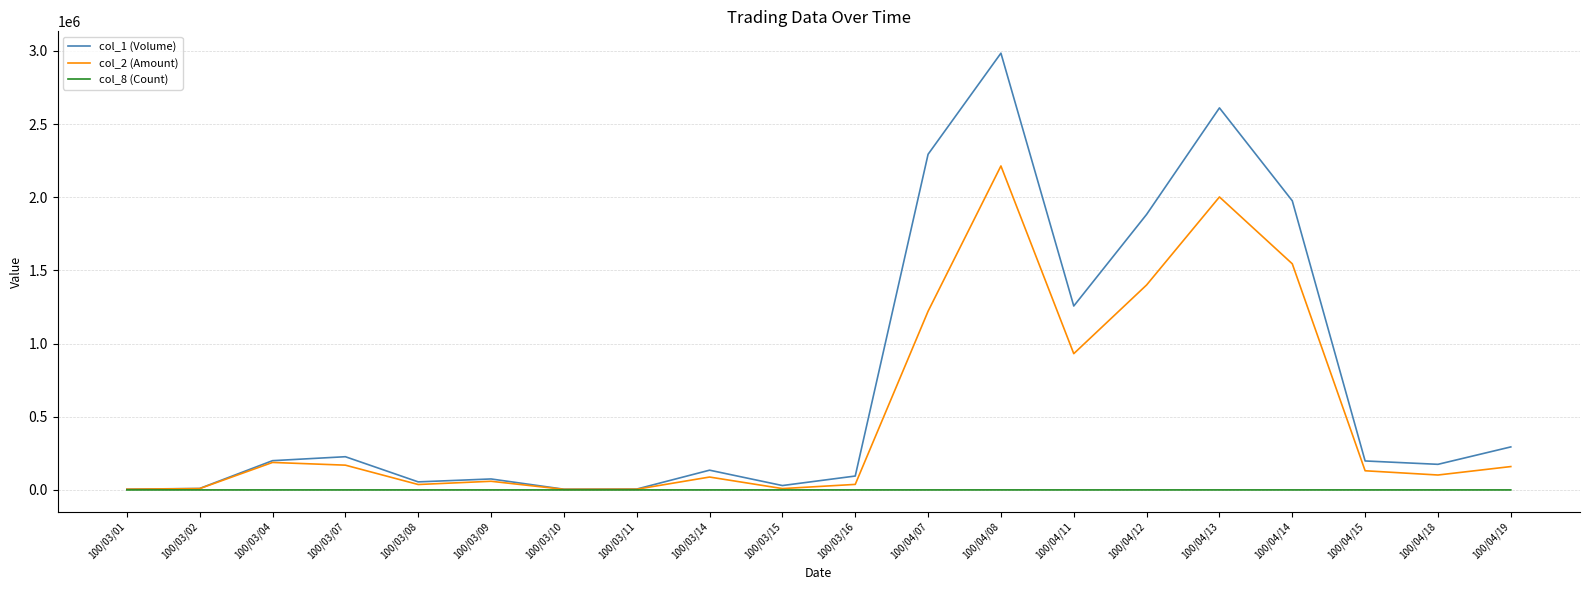

The value of col_2 (Amount) at 100/04/11 is 931300. True or false?

True